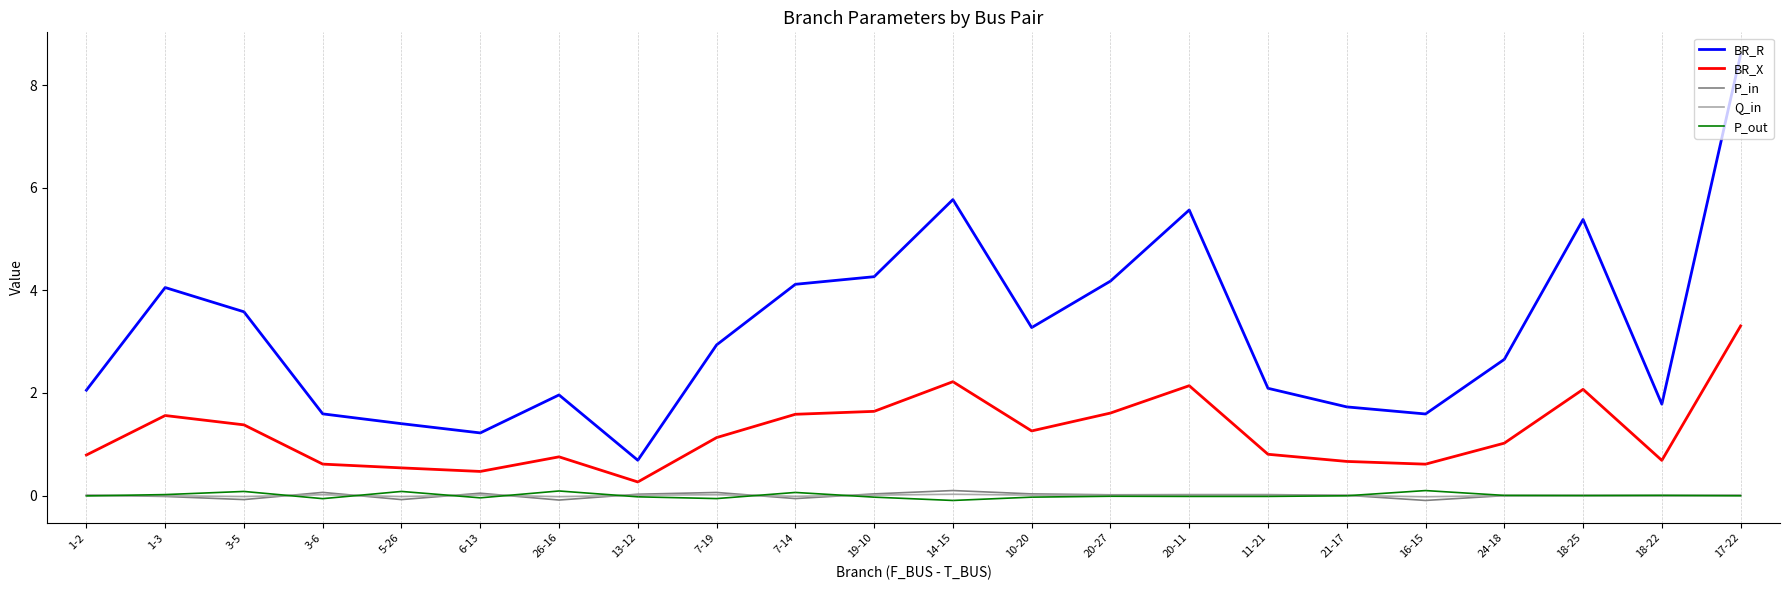

What is the minimum value shown in the chart?

-0.1